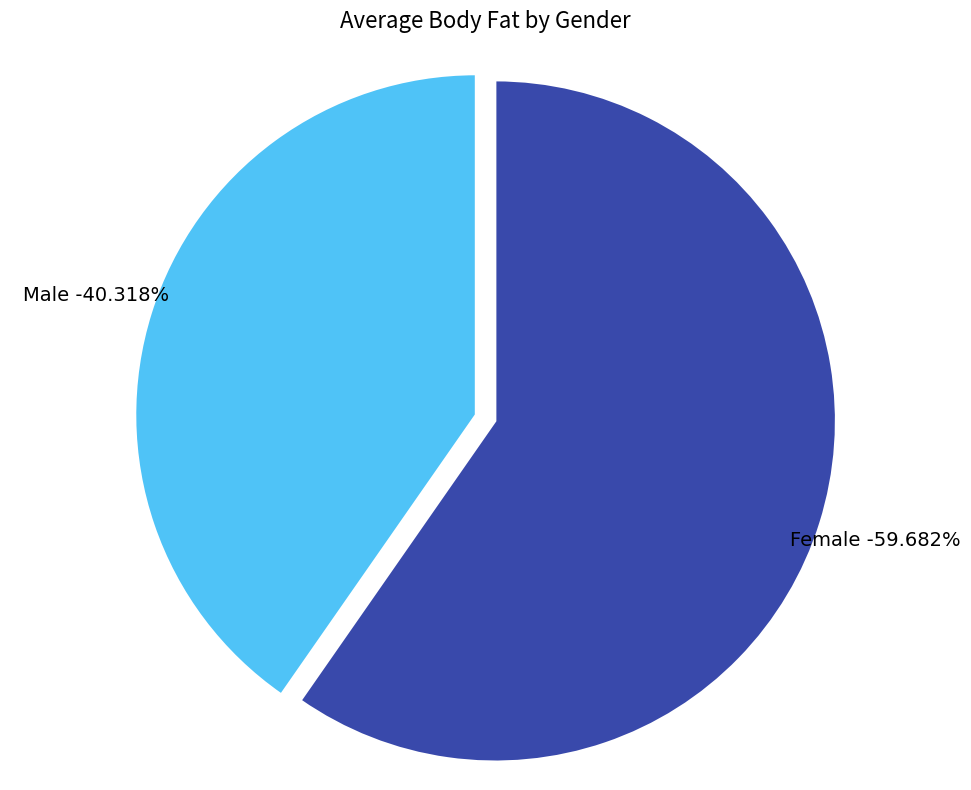

To the nearest percent, what is the combined percentage of Female and Male?

100%